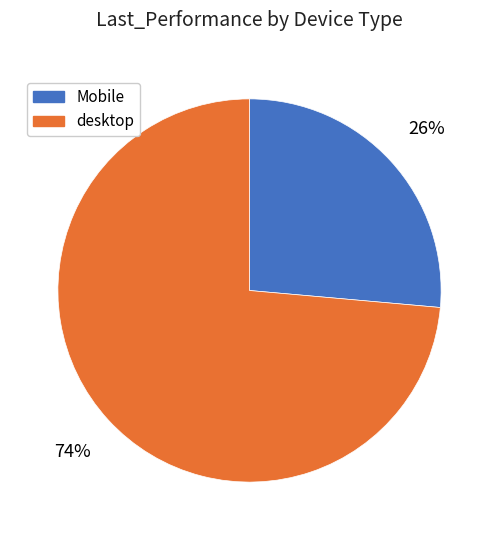

Count the number of slices in the pie.

2